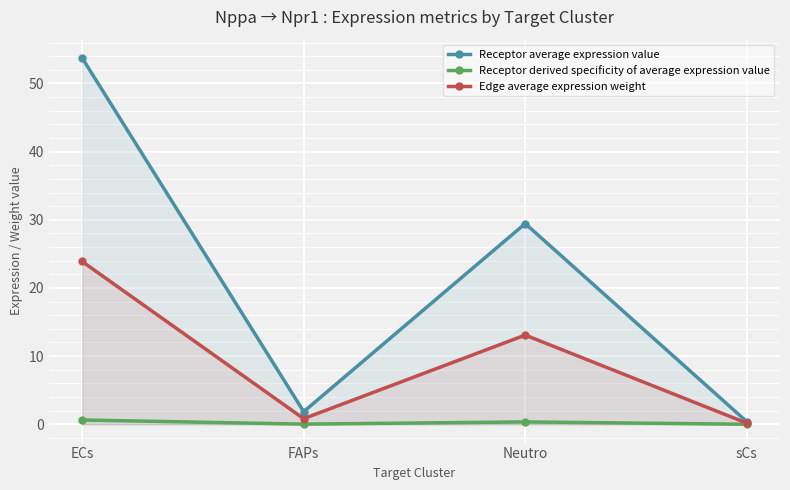

What are all the series names shown in the legend?

Receptor average expression value, Receptor derived specificity of average expression value, Edge average expression weight